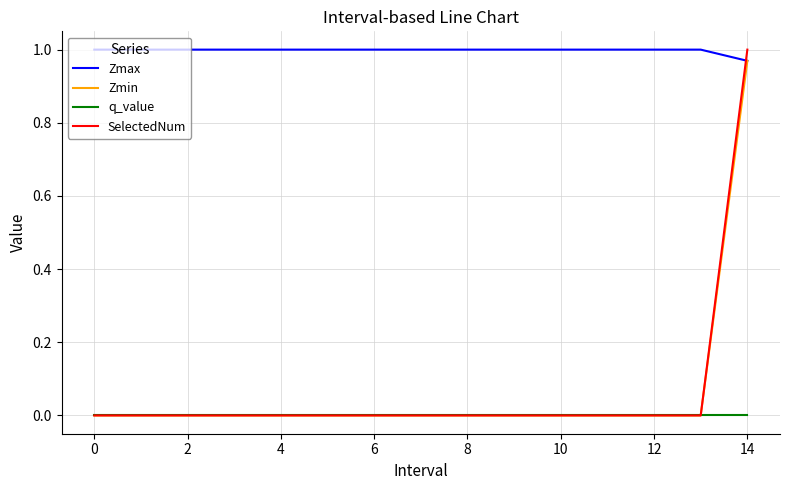

How many lines are shown in the chart?

4